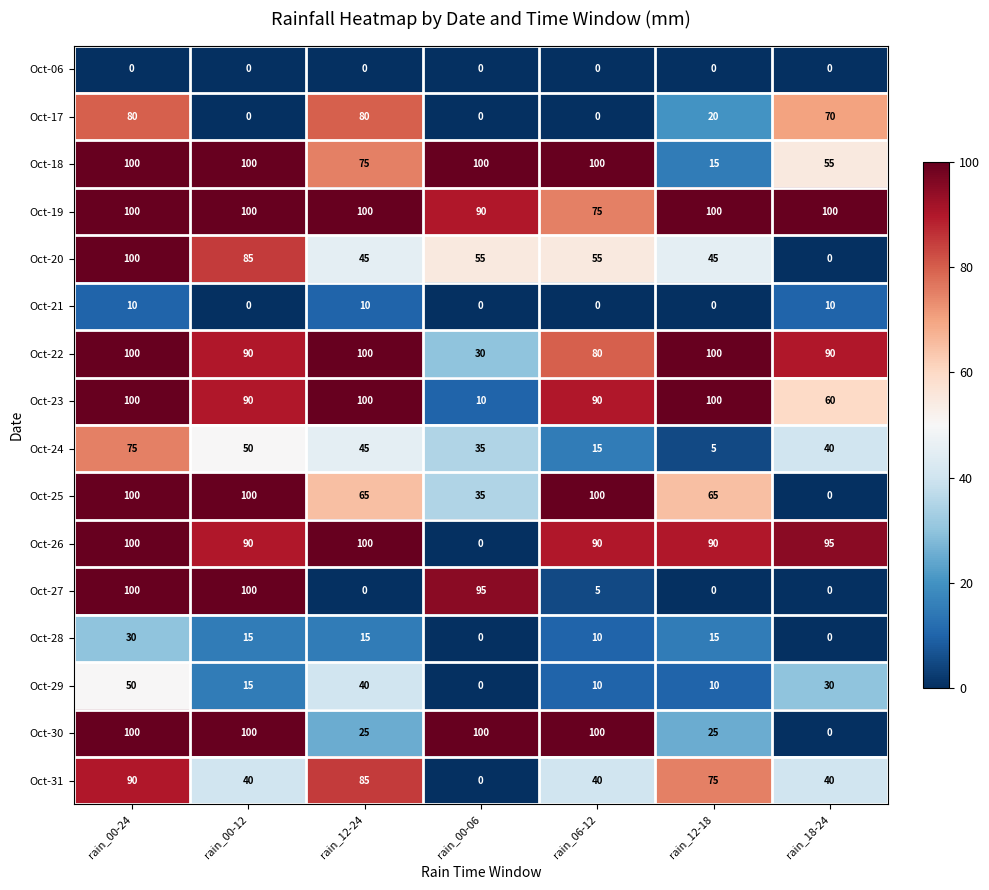

What is the difference between the maximum and minimum values in the Oct-30 series?

100